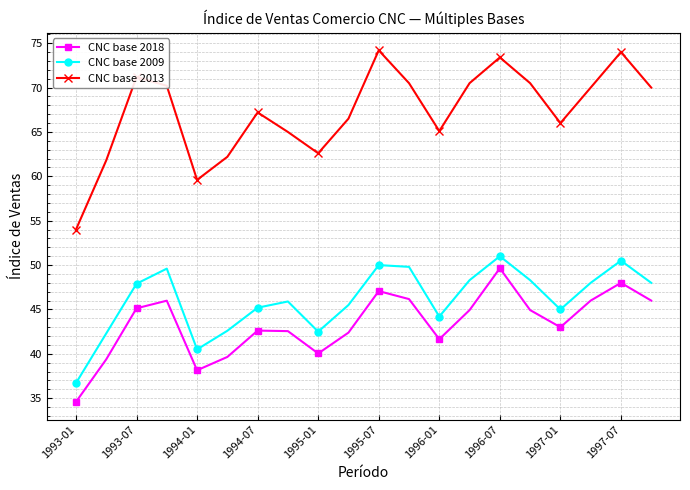

True or false: CNC base 2013 and CNC base 2009 intersect in this chart.

False